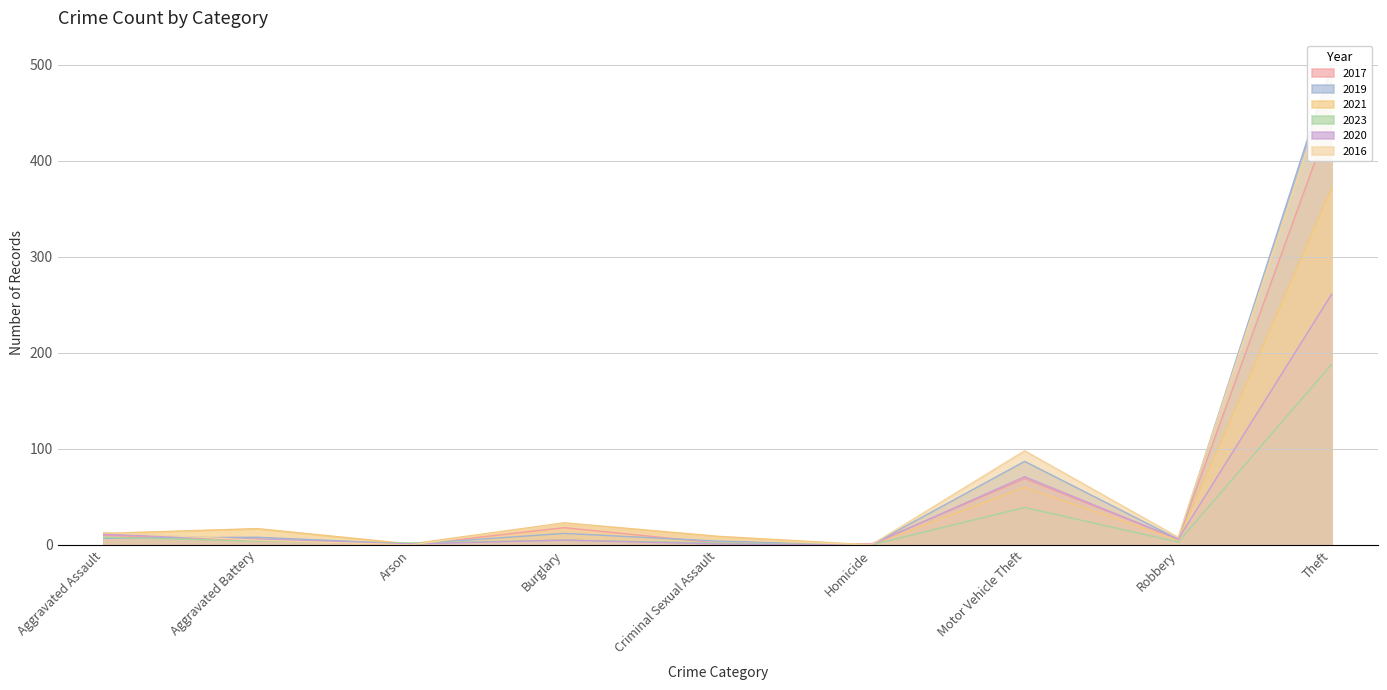

Where is the first local minimum for 2017?

Arson